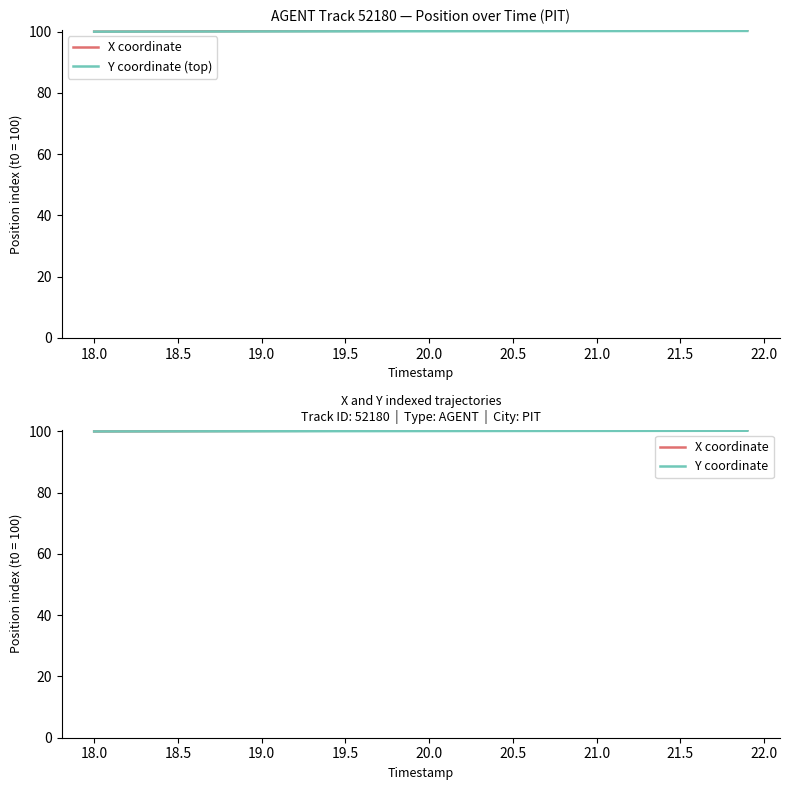

What is the difference between the second highest and minimum values in the X coordinate series?

0.5